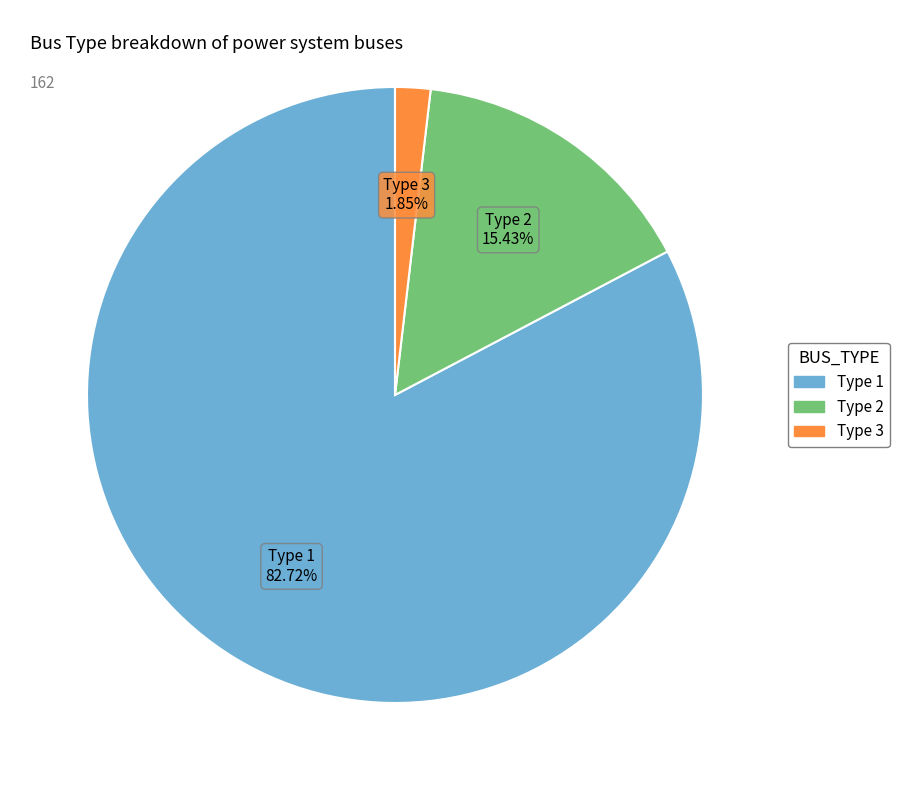

To the nearest percent, what is the difference between the largest and smallest slice percentages?

81%